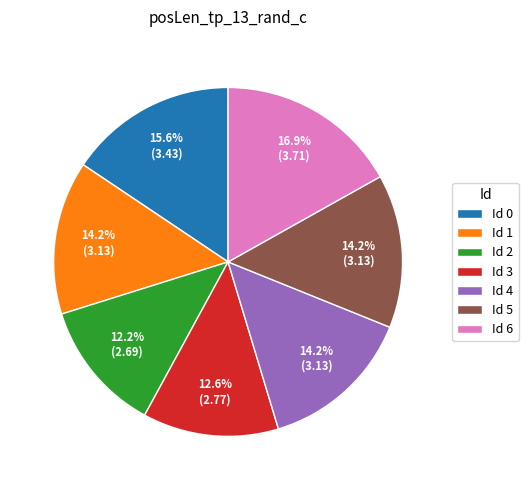

Between Id 2 and Id 5, which is larger?

Id 5